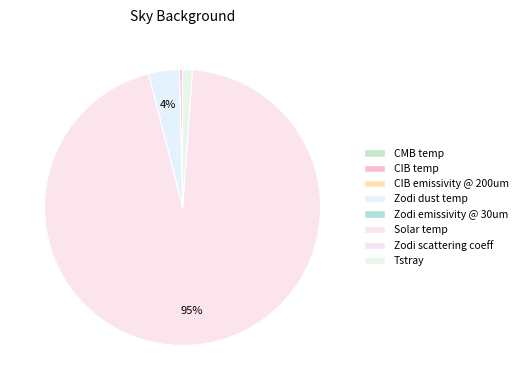

How many segments does this pie chart have?

8